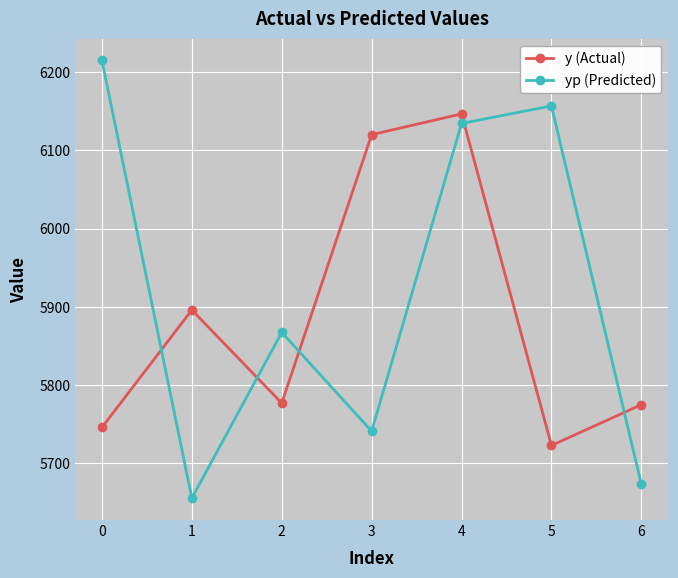

What is the sum of all yp (Predicted) values?

41443.2